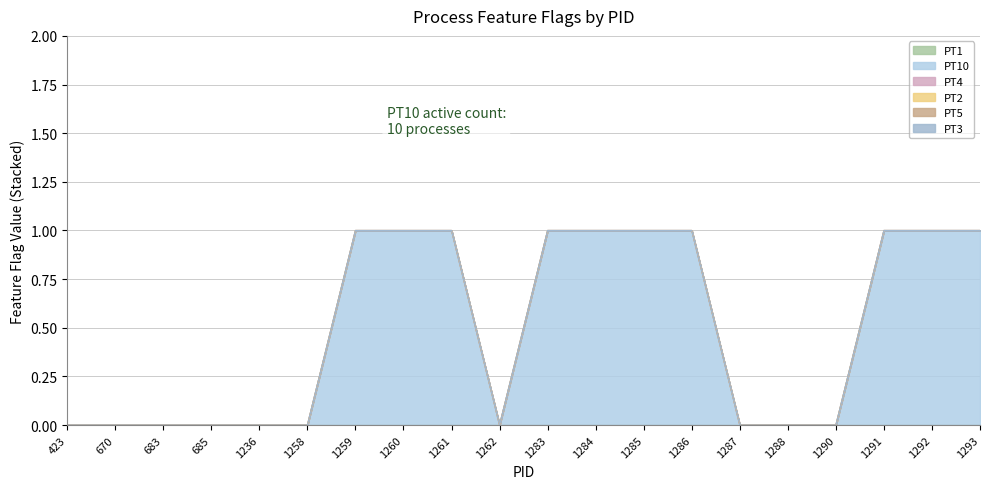

True or false: PT2 and PT1 cross at least once.

False